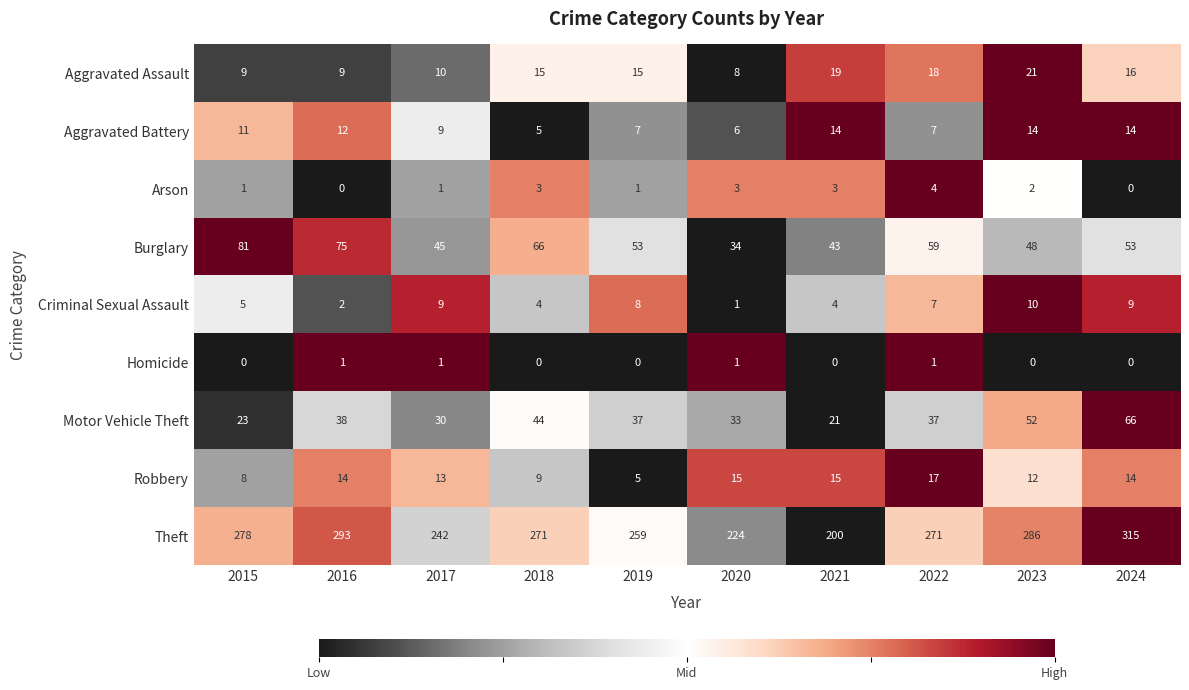

What is the sum of the Aggravated Battery values at 2016 and 2022?

19